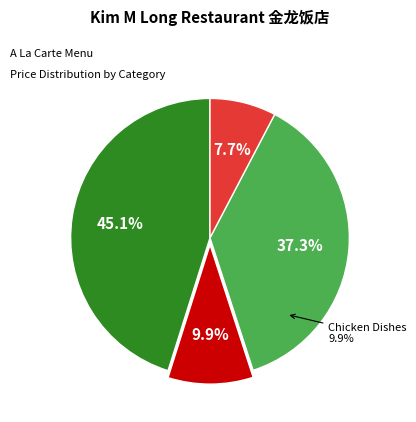

Combined, do Salted Egg Yolk Chicken and Salted Egg Yolk Squid account for over 50%?

No